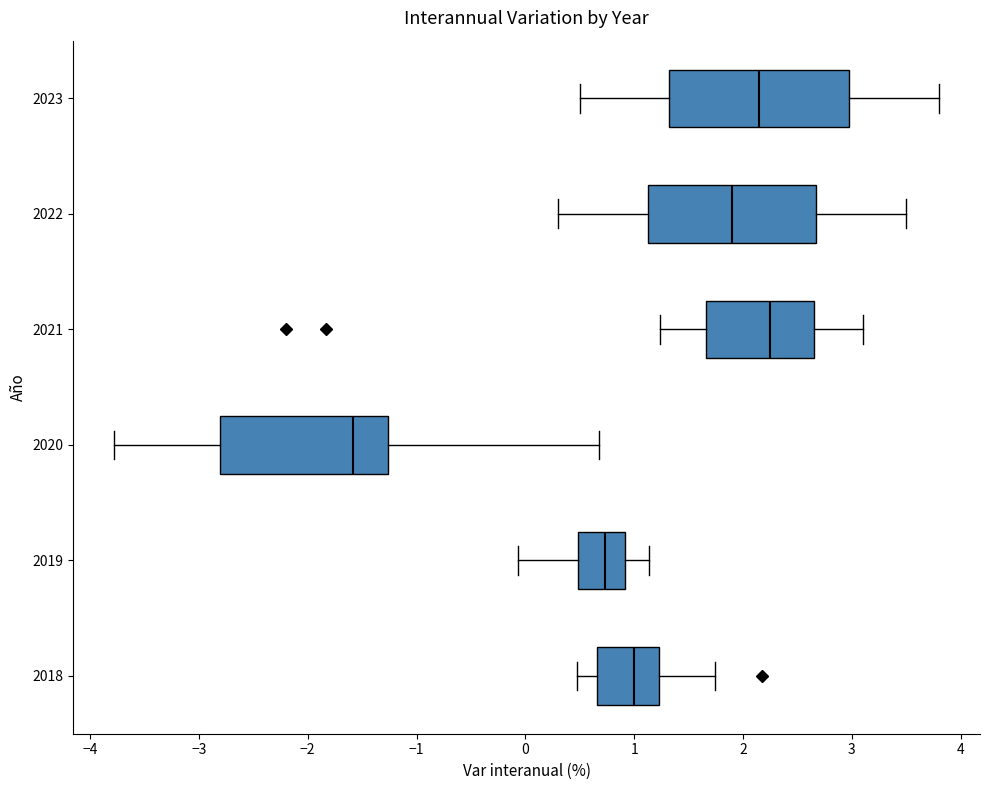

Which box has the furthest to the left median line?

2020